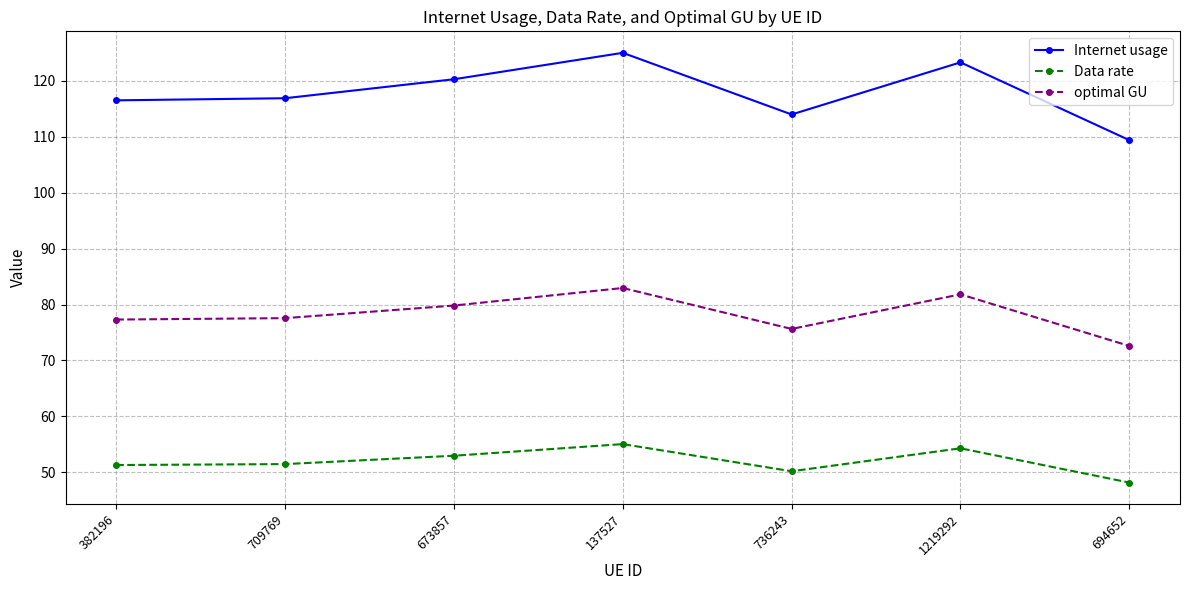

True or false: Internet usage and optimal GU intersect in this chart.

False